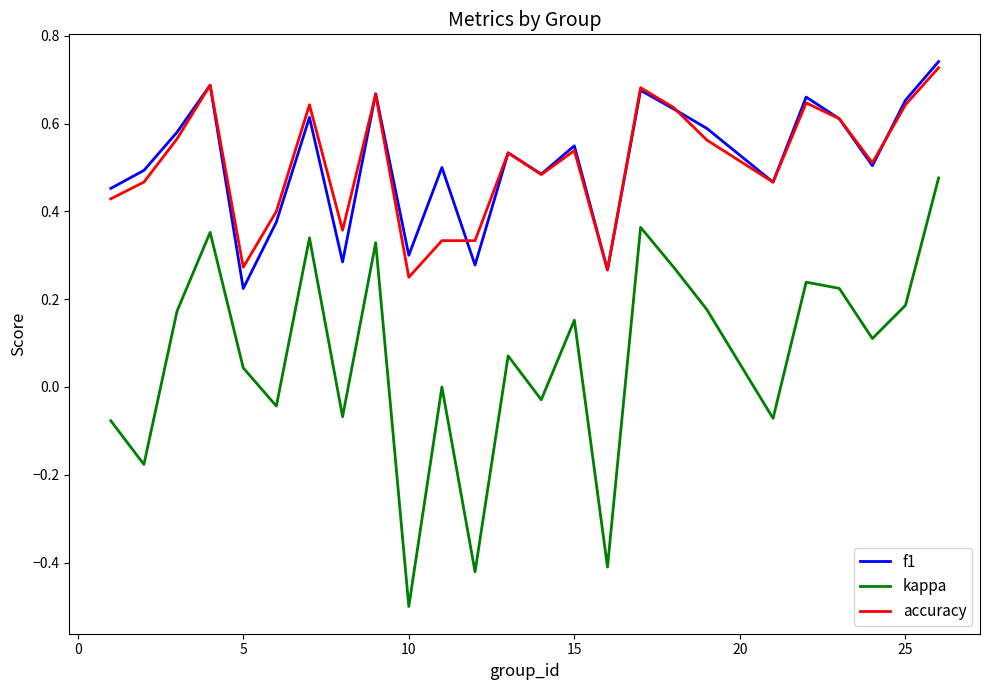

What is the minimum value for kappa?

-0.5